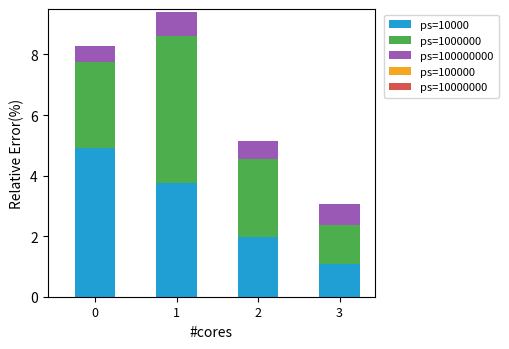

What is the maximum value for ps=10000?

4.9